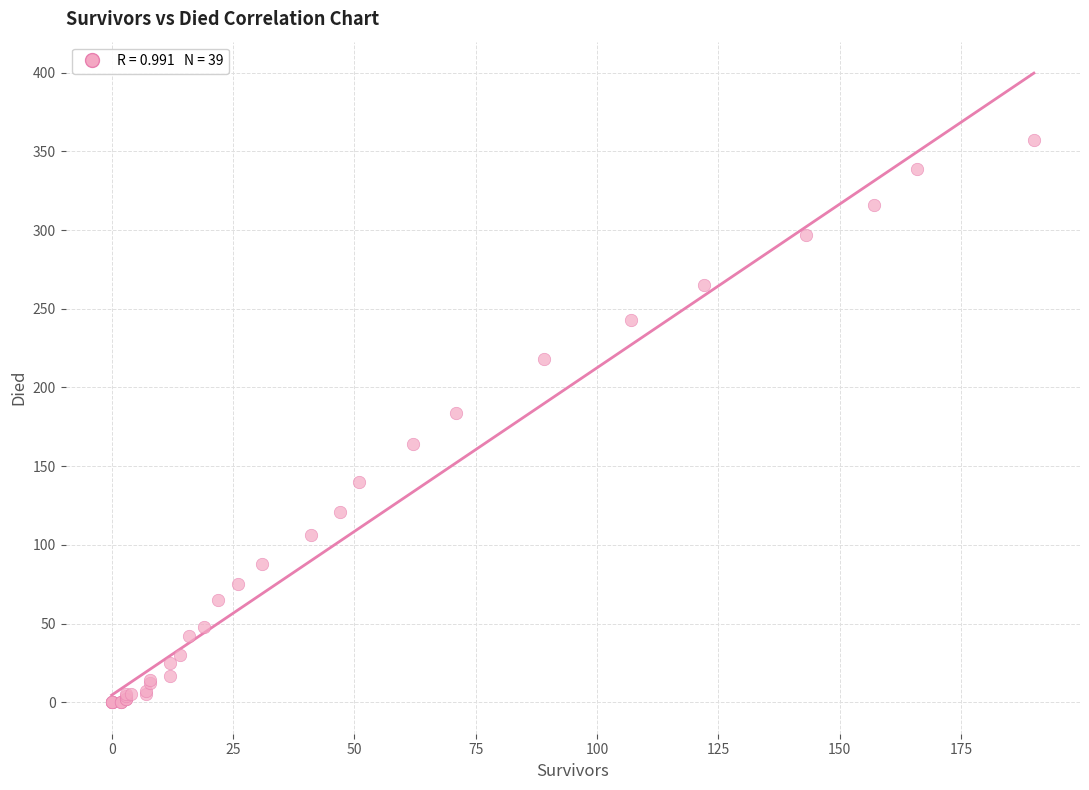

What Y value in the scatter plot is closest to 178?

184